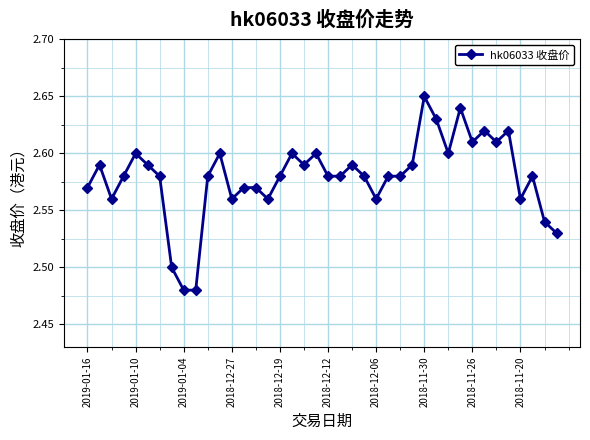

How many values are between 2 and 3?

40